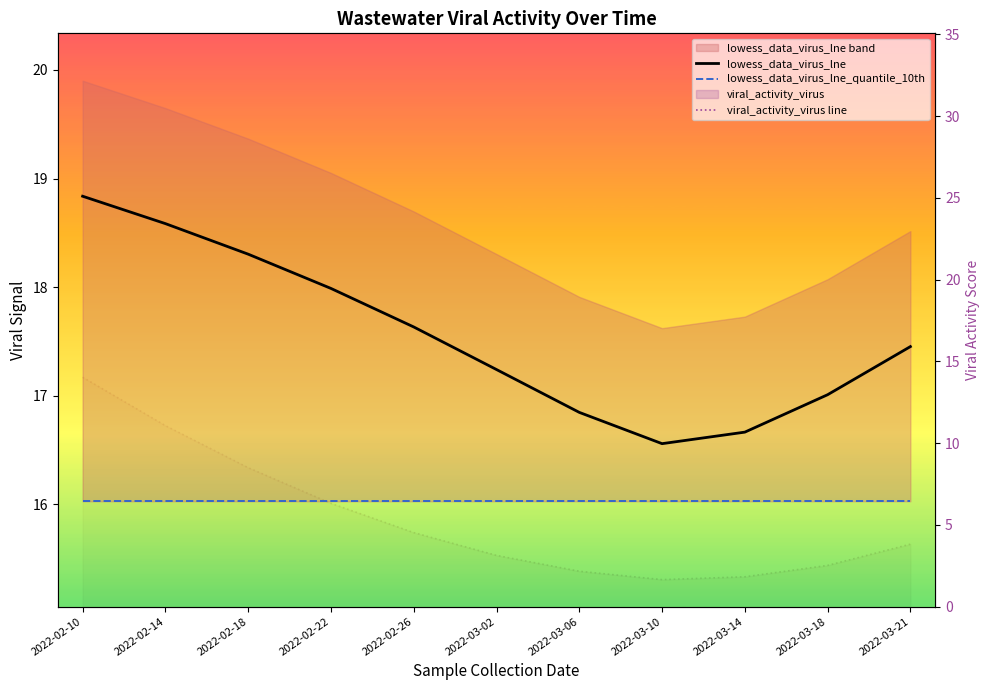

At which category does lowess_data_virus_lne reach its first local valley?

2022-03-10